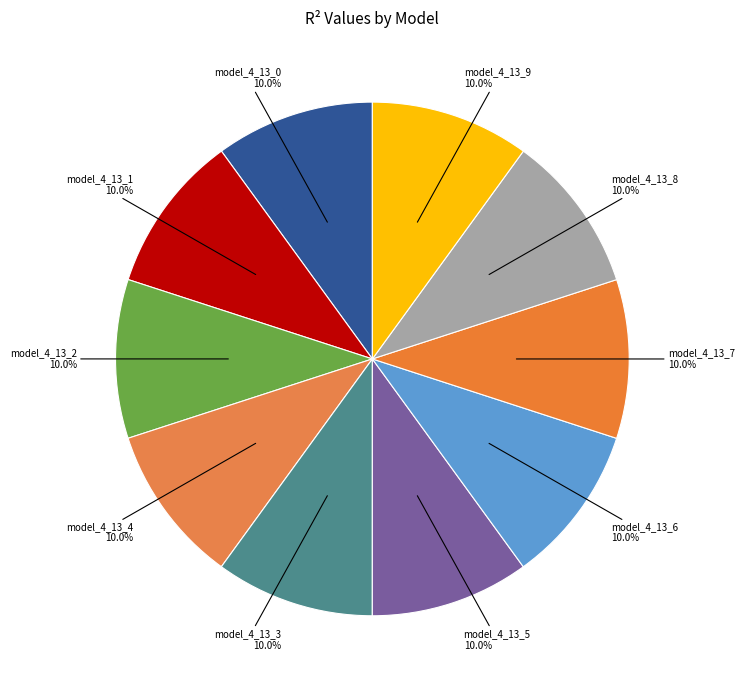

Count the number of slices in the pie.

10